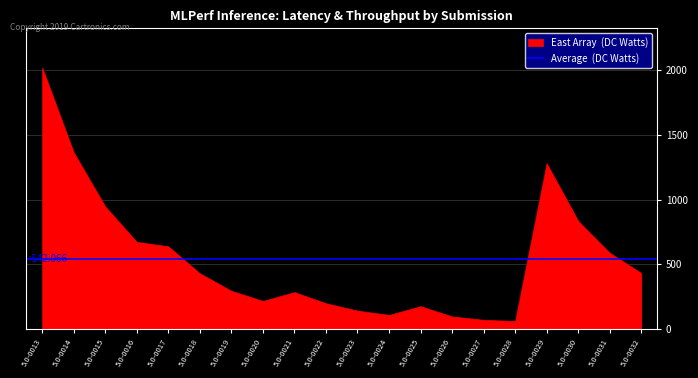

The value of Average (Offline Samples/s) at 5.0-0018 is 131.7. True or false?

False